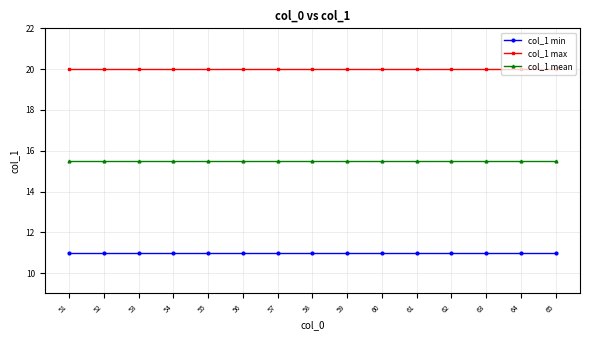

What is the lowest value of the col_1 min series?

11.0